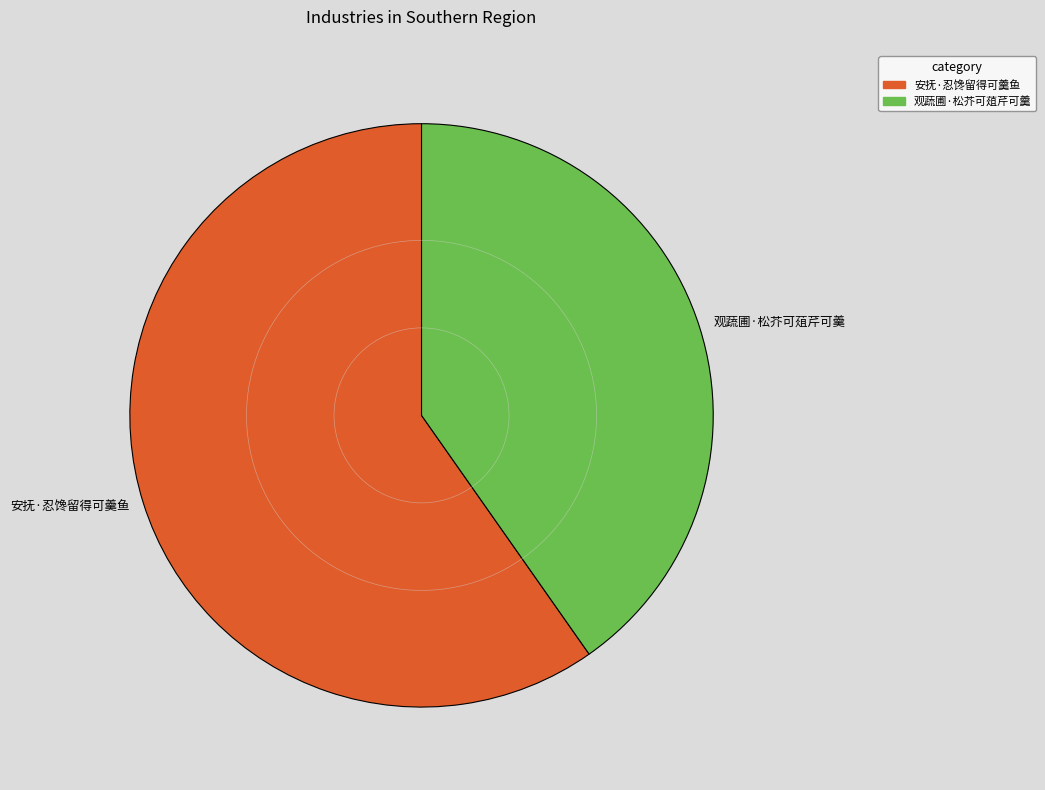

Which category accounts for the majority?

安抚·忍馋留得可羹鱼